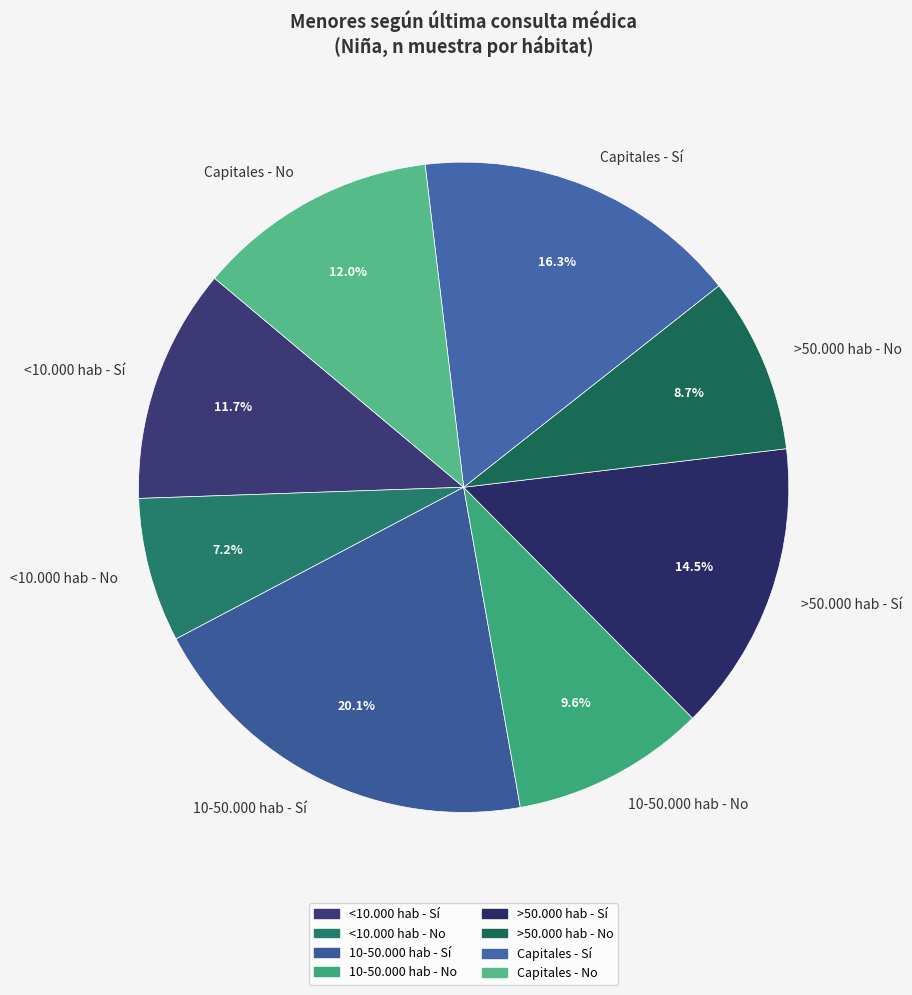

Which slice is the smallest?

<10.000 hab - No